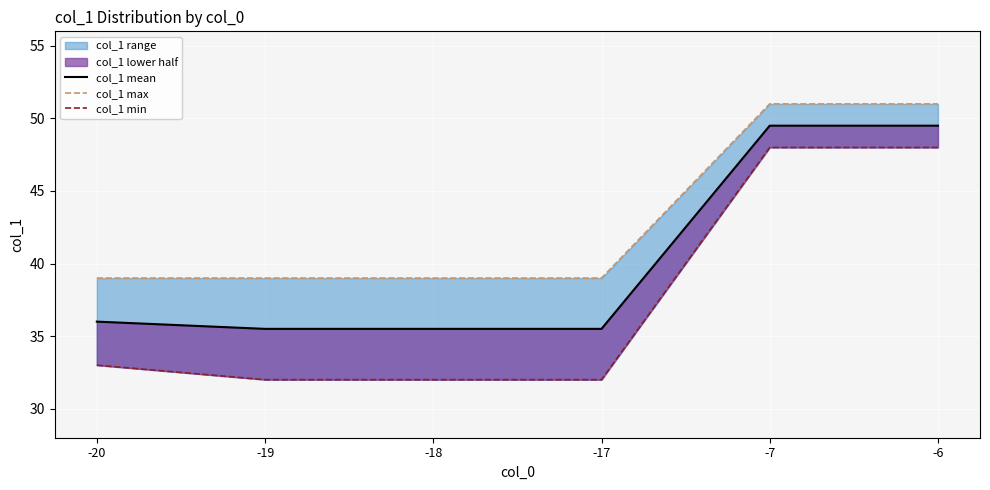

How many data points in col_1 min are above 33?

2